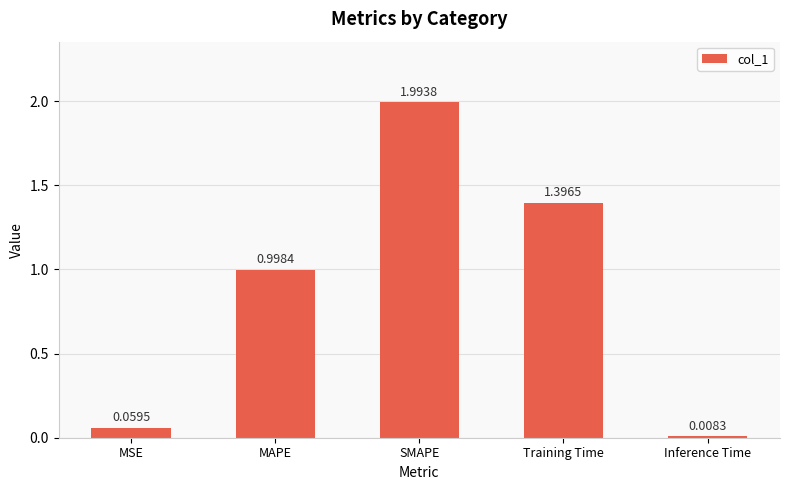

What is the label of the 4th bar from the right?

MAPE